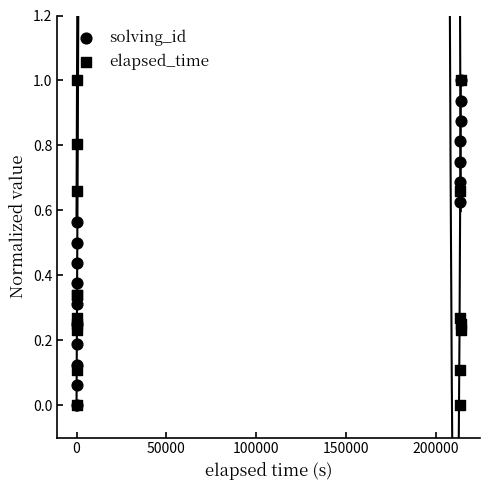

Which series has the widest spread of Y values?

solving_id